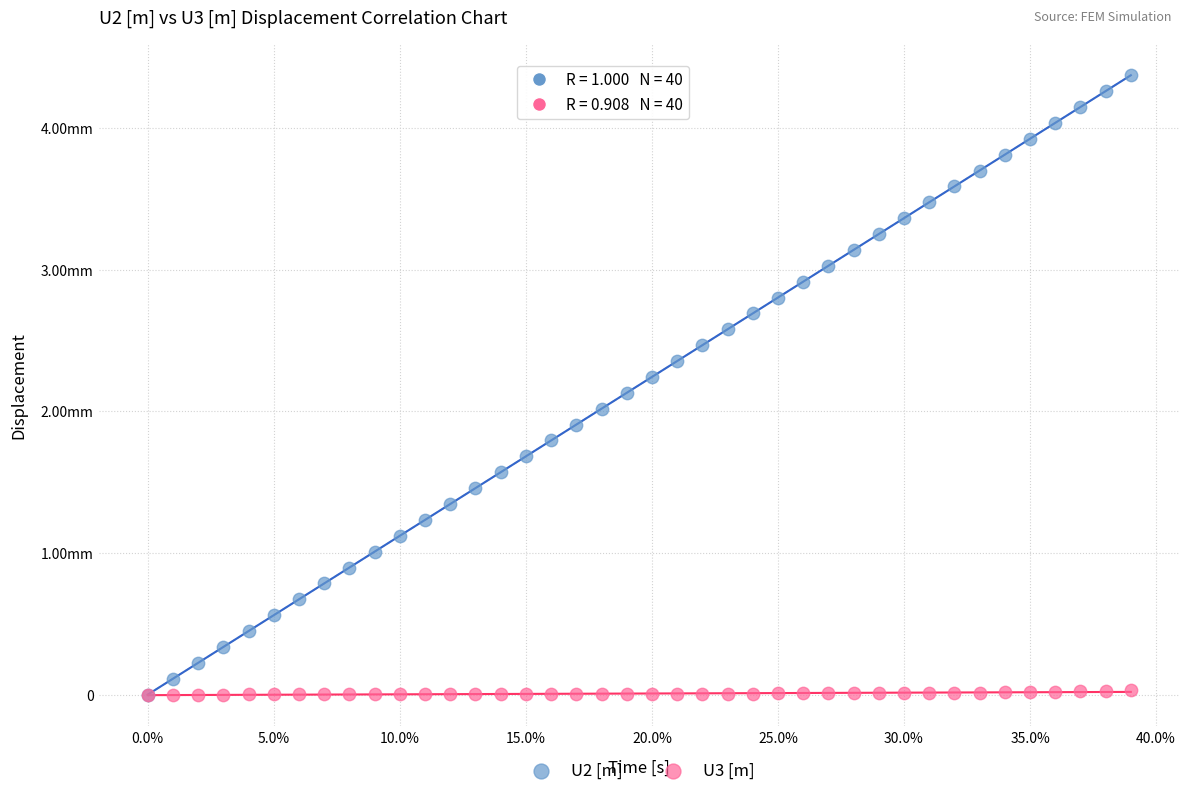

What are all the series names shown in the legend?

U2 [m], U3 [m]